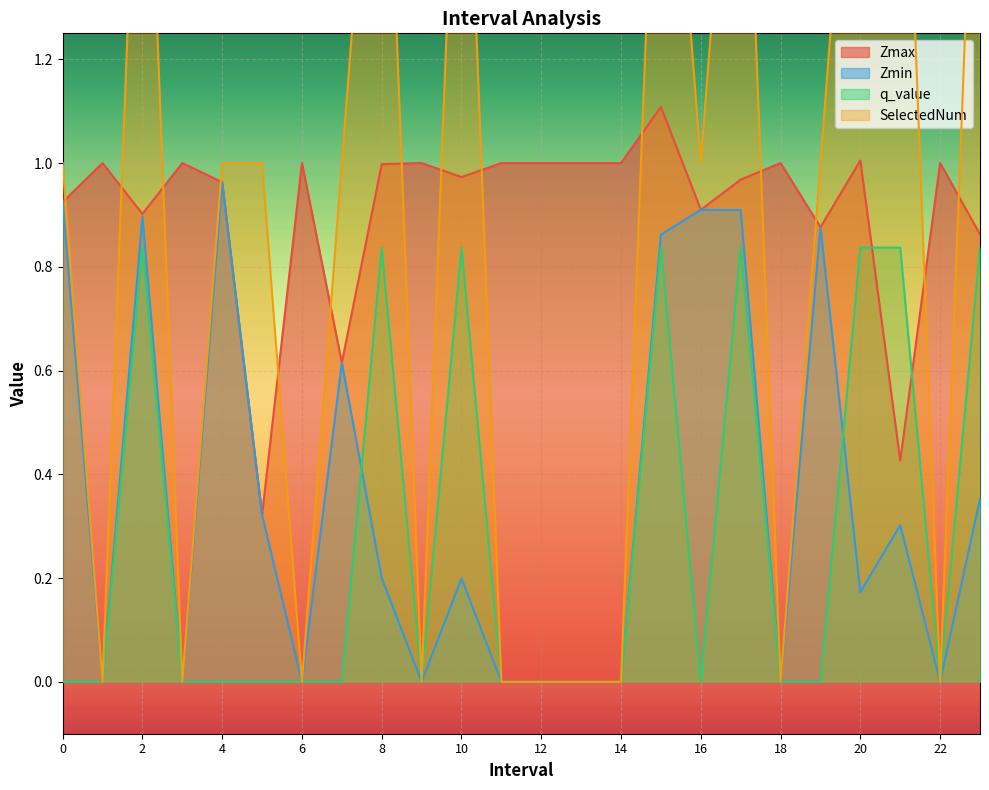

At which category is the sum across all series the highest?

15.0